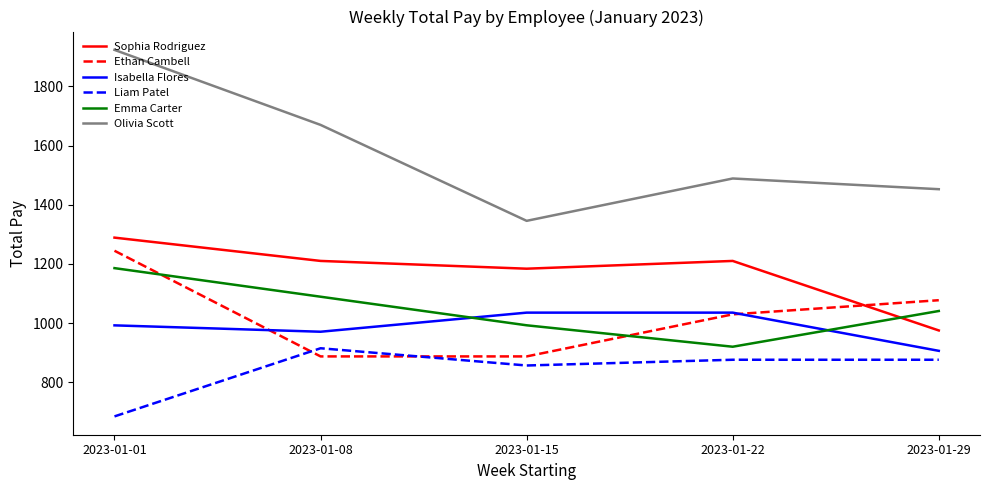

True or false: Emma Carter and Sophia Rodriguez cross at least once.

True